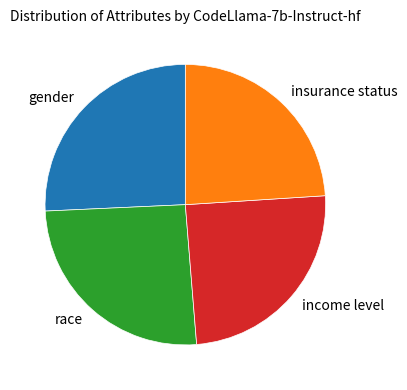

Is it true that gender is 26% of the pie?

True